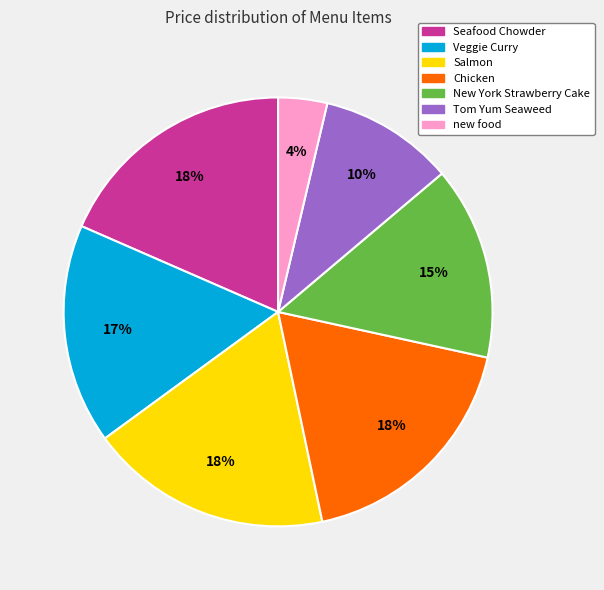

Is Tom Yum Seaweed the majority of the pie?

No